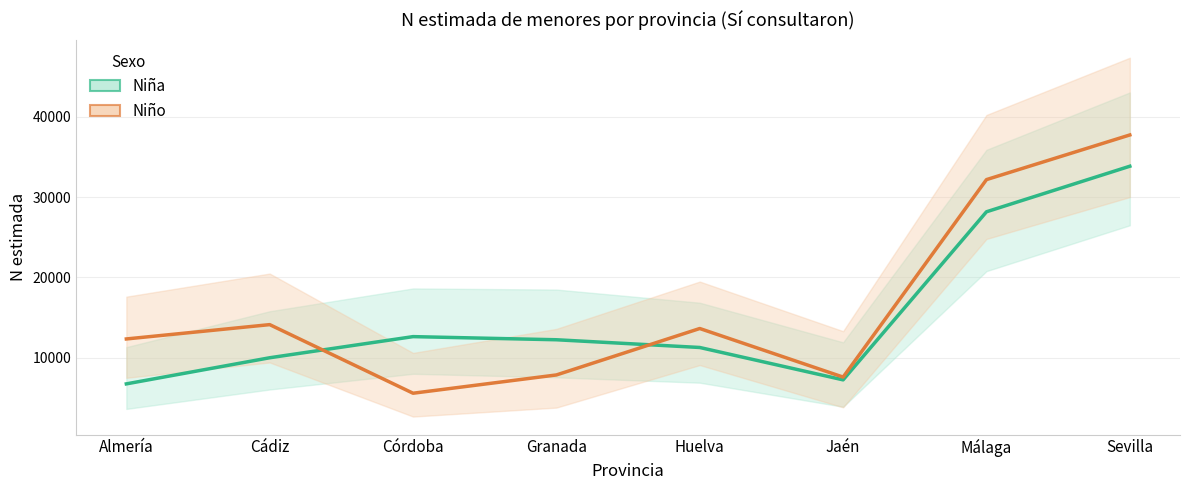

At which category does Niño (estimación puntual) reach its first local valley?

Córdoba